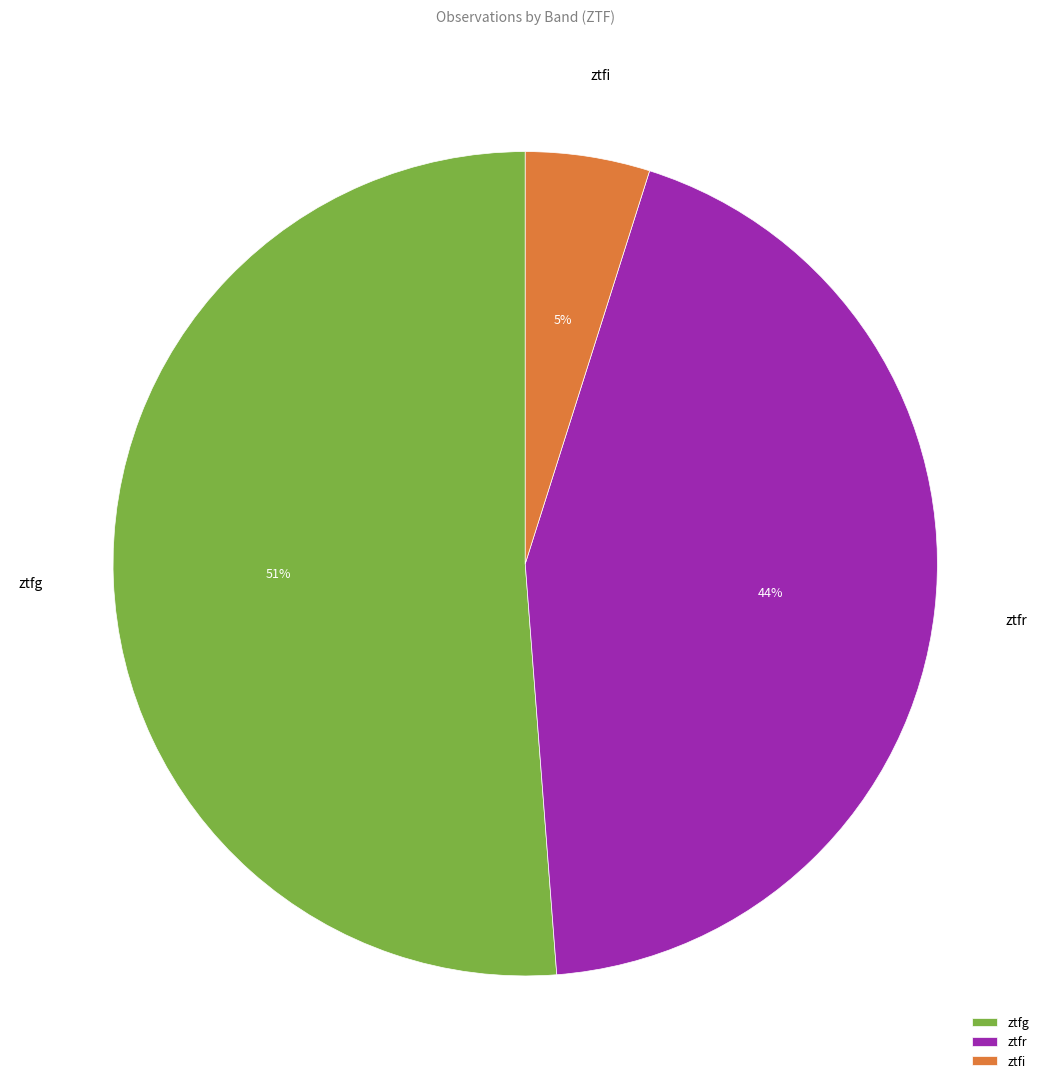

What is the ratio of the value at ztfg to the value at ztfr?

1.2